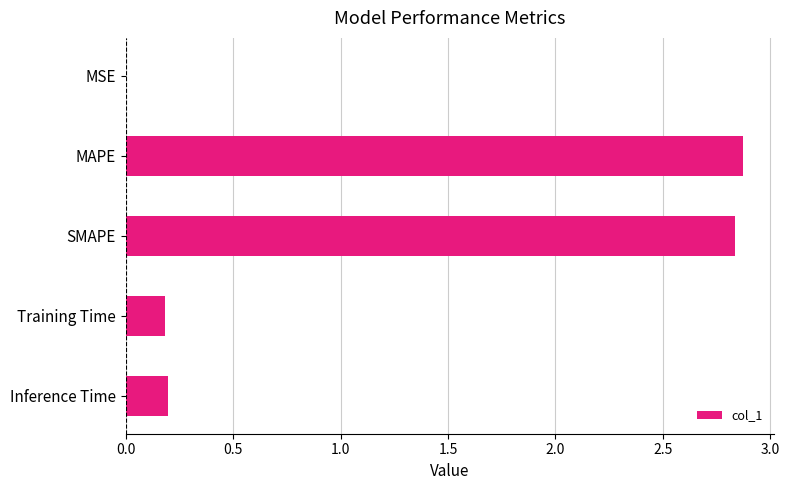

The value at MAPE is 2.9. True or false?

True